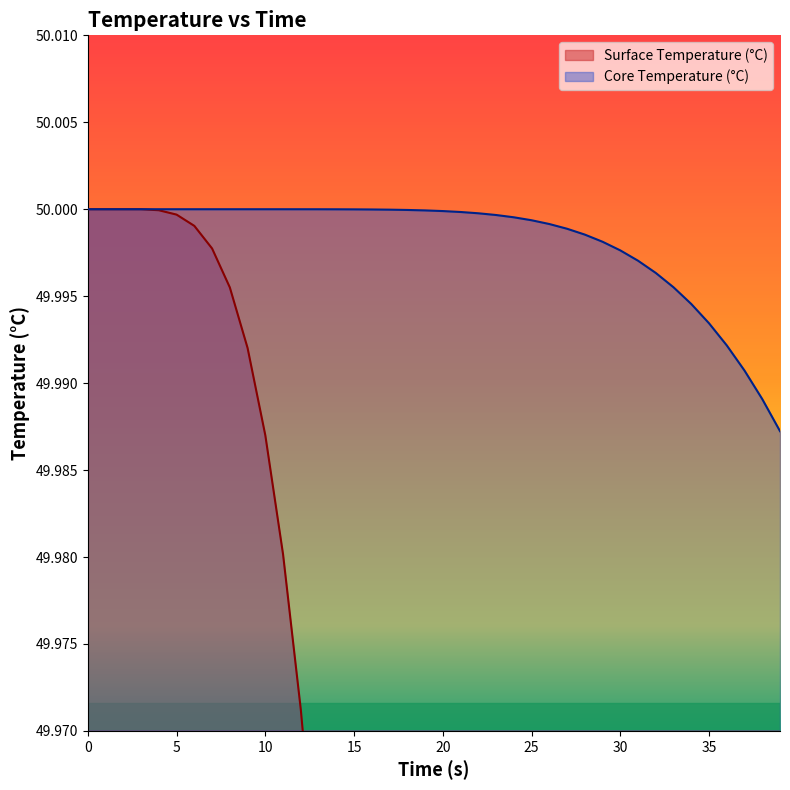

List the series in order of their peak value, lowest first.

Surface Temperature (°C), Core Temperature (°C)